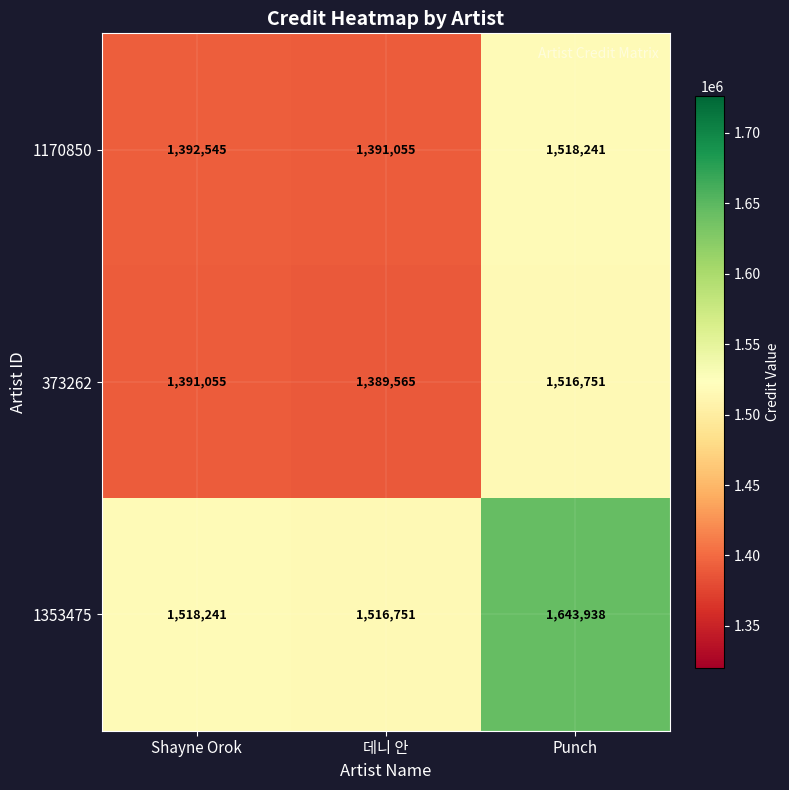

What is the minimum value shown in the chart?

1389565